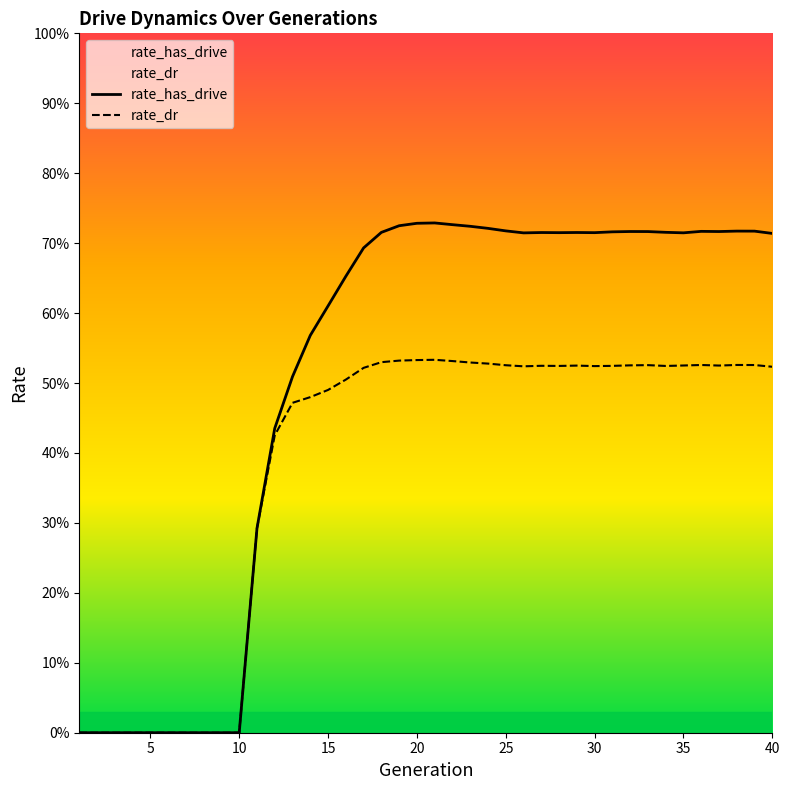

What is the sum of all rate_dr values?

15.3